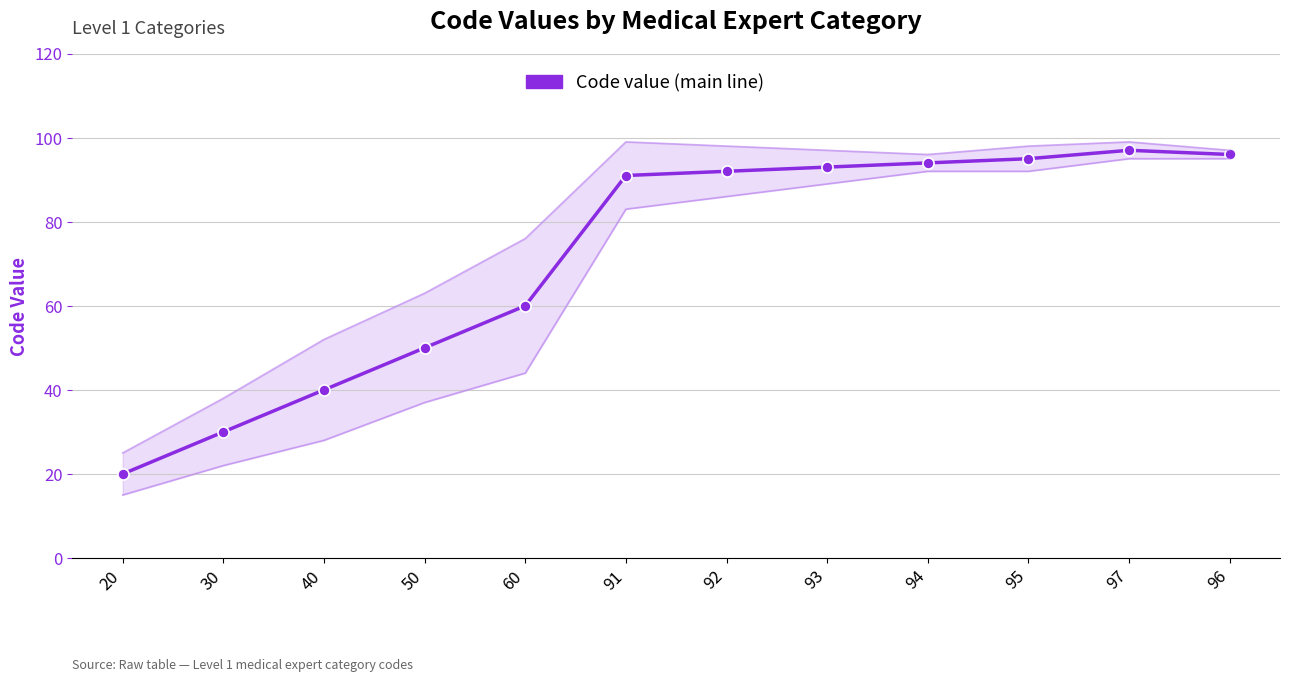

At which category does the data reach its first local peak?

97